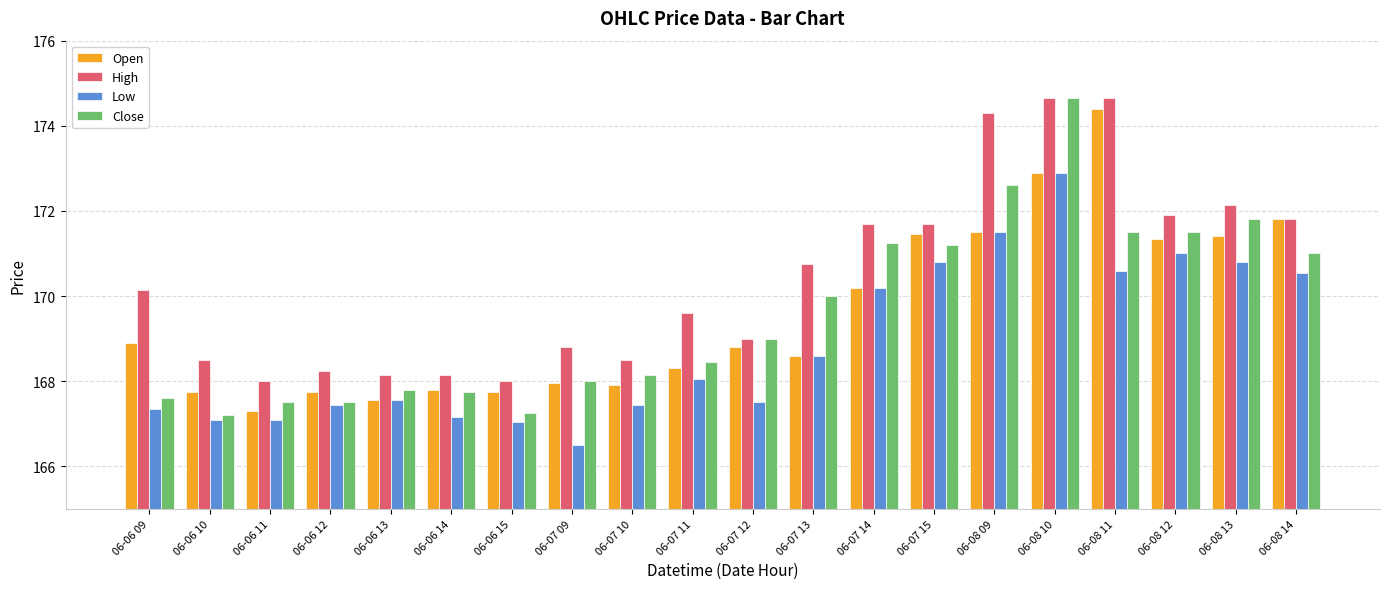

Which series changed the most between 06-06 14 and 06-07 14?

High